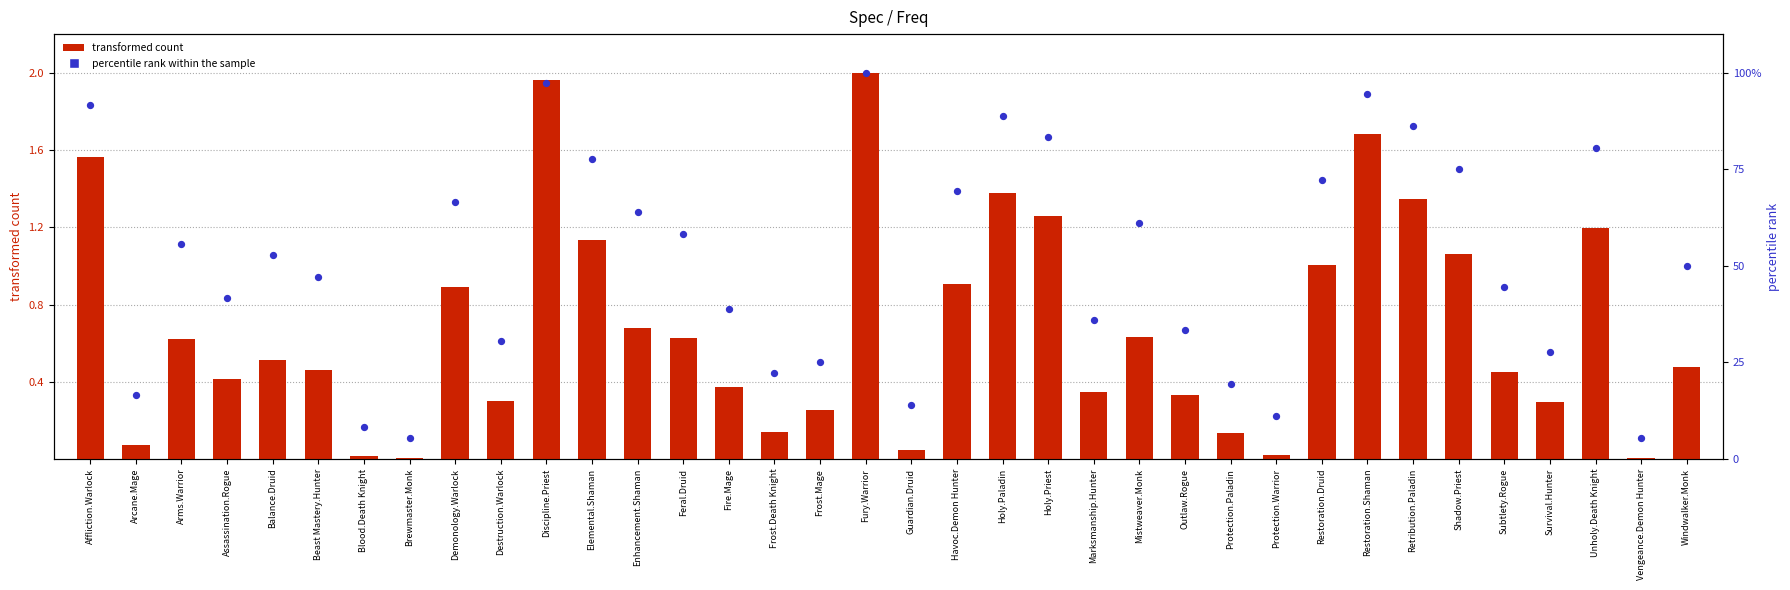

Which series reaches the maximum Y coordinate?

percentile rank within the sample